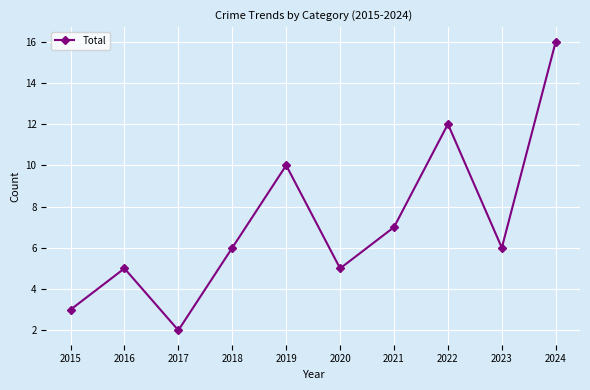

How many lines are shown in the chart?

1